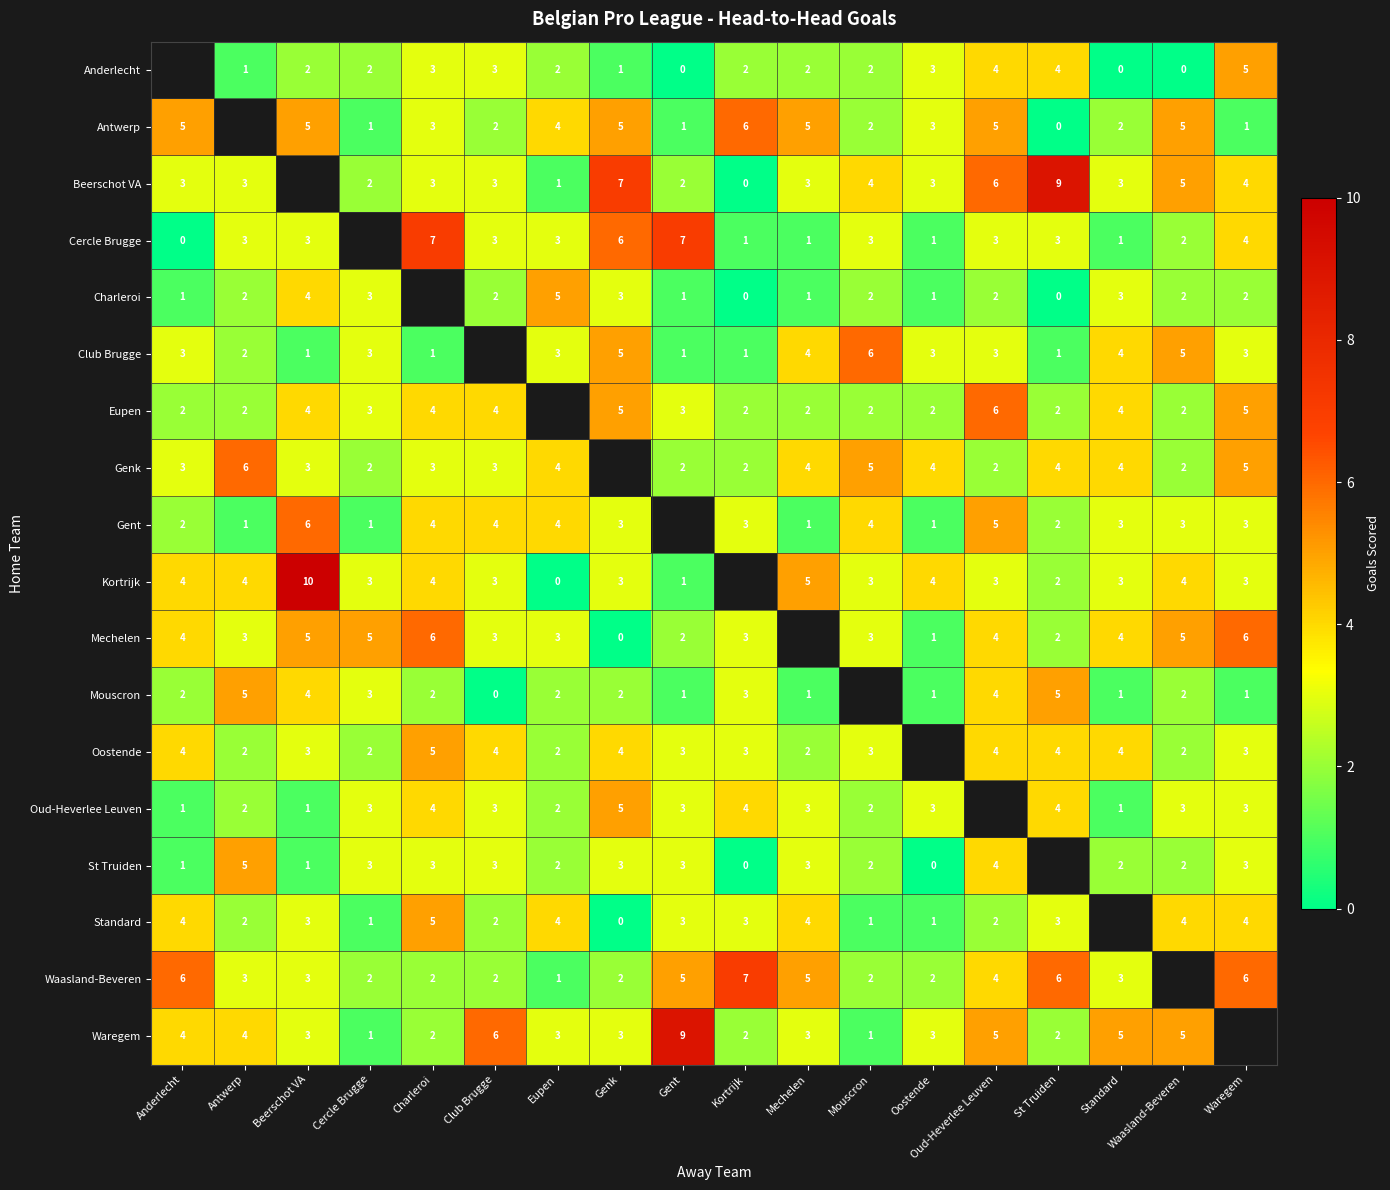

What is the sum of the Mouscron values at Club Brugge and Antwerp?

5